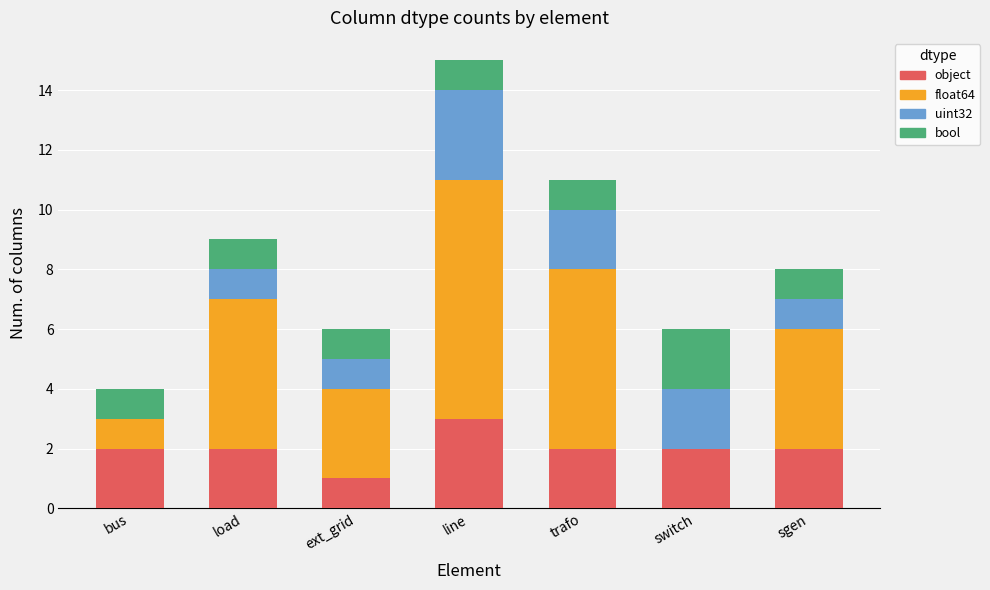

Are the bars grouped side by side (vs. stacked)?

No